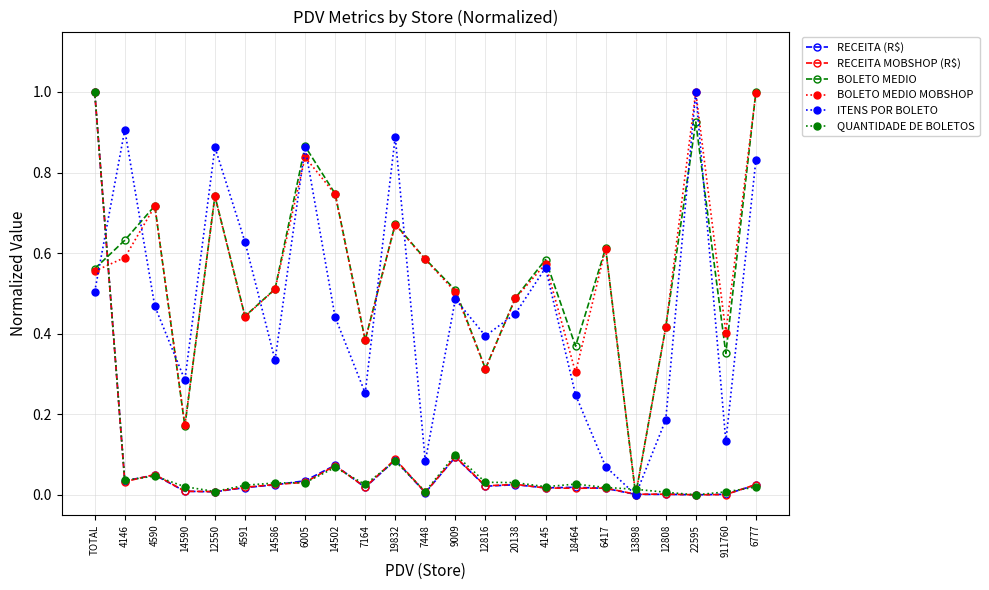

What position from the right is TOTAL?

23